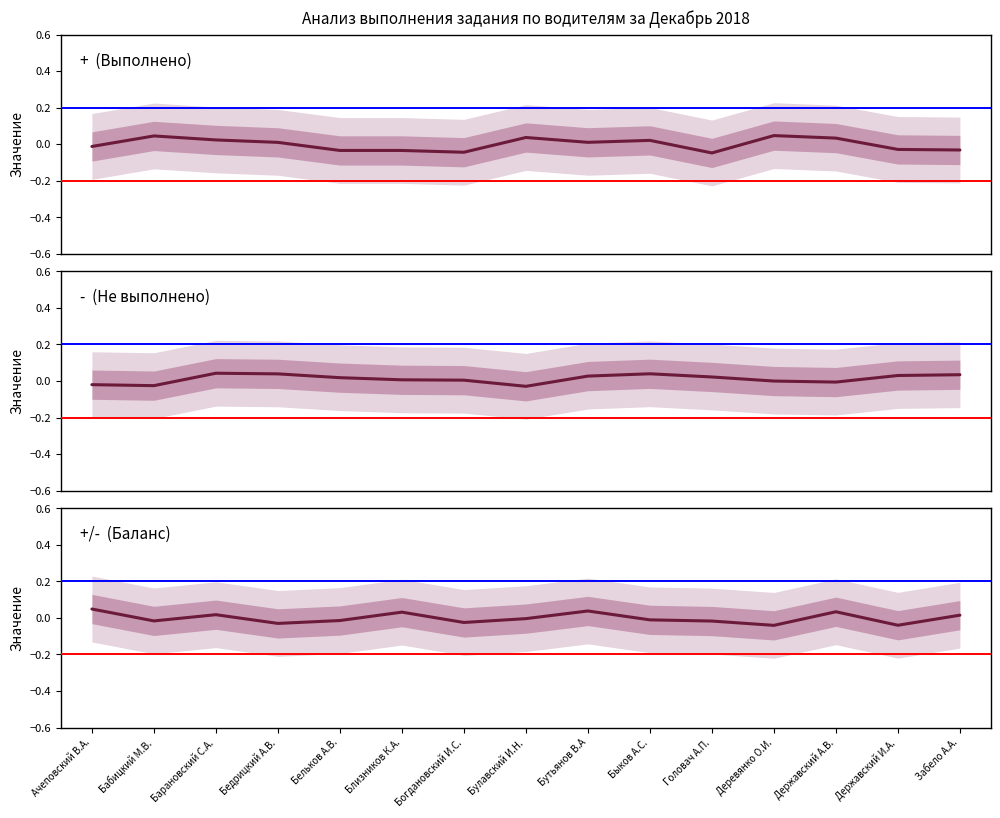

Where is the first local minimum for +  (Выполнено)?

Богдановский И.С.